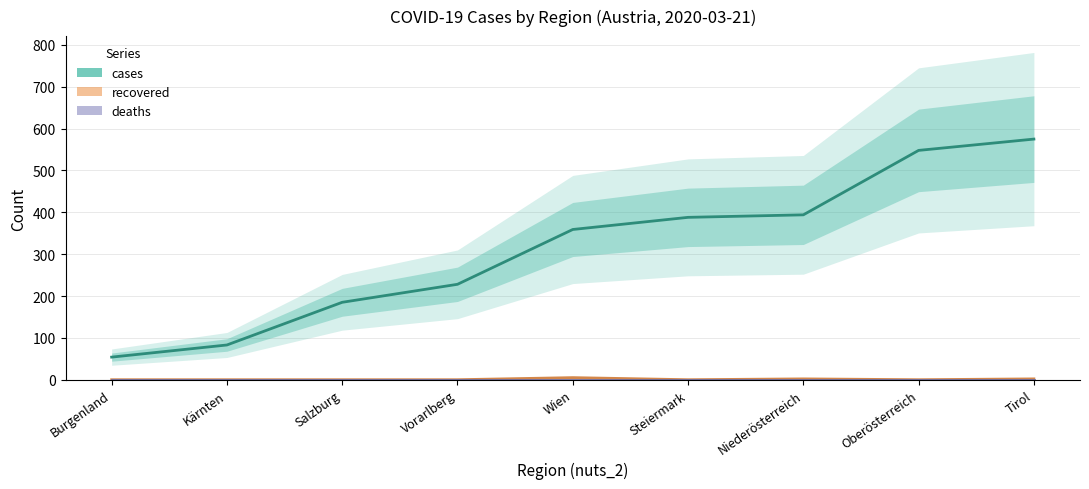

How many lines are shown in the chart?

3